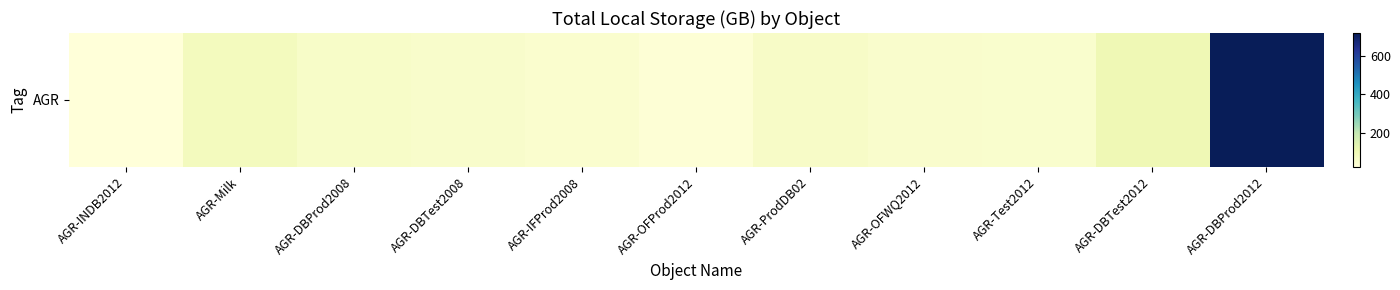

At which category does the chart reach its minimum across all series?

AGR-INDB2012